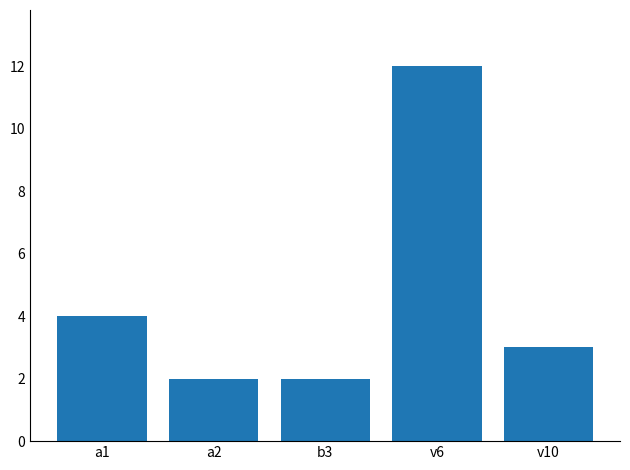

Is it true that the value at v6 is 12?

True